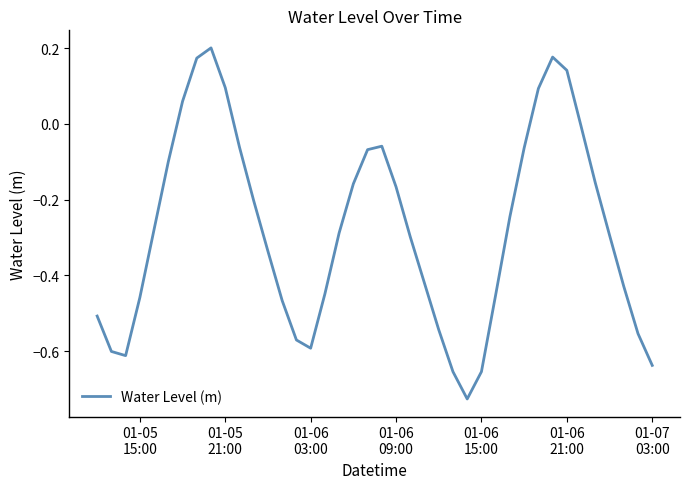

What is the difference between the second highest and minimum values?

0.9